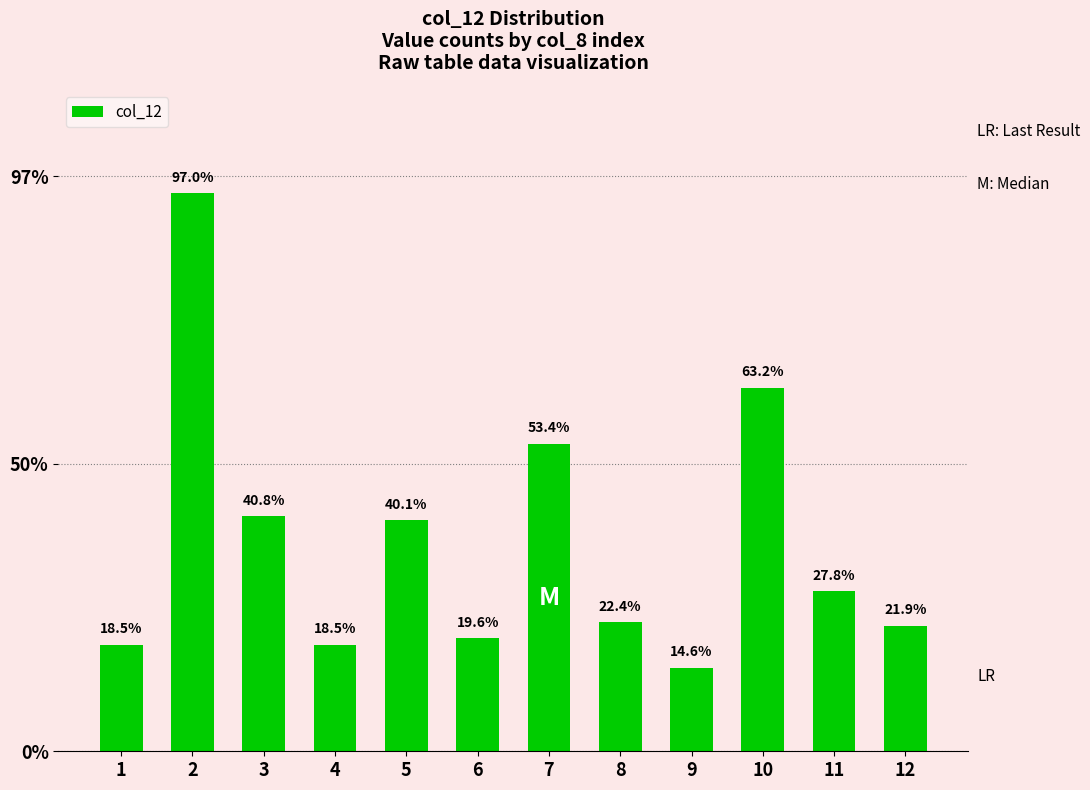

What is the change in value from 3 to 12?

-19.0